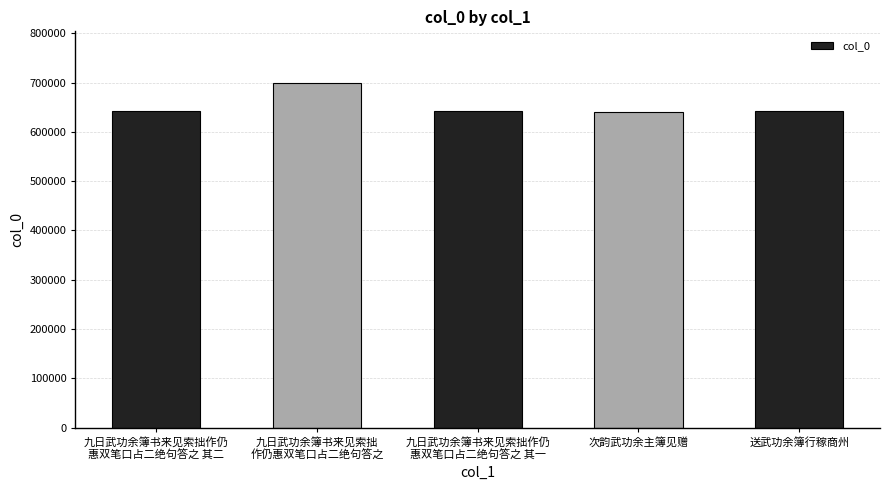

The value at 送武功余簿行稼商州 is 893546. True or false?

False